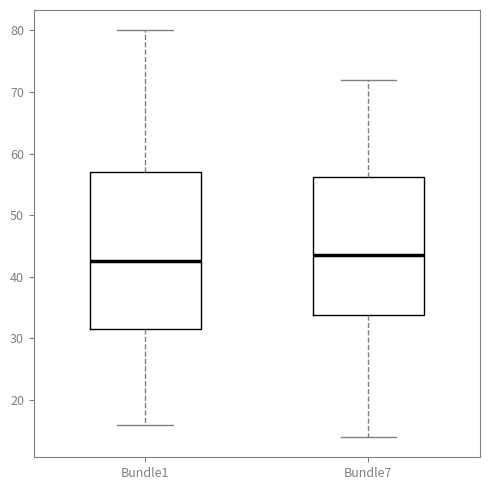

Which box is the tallest, from its lower edge to its upper edge?

Bundle1